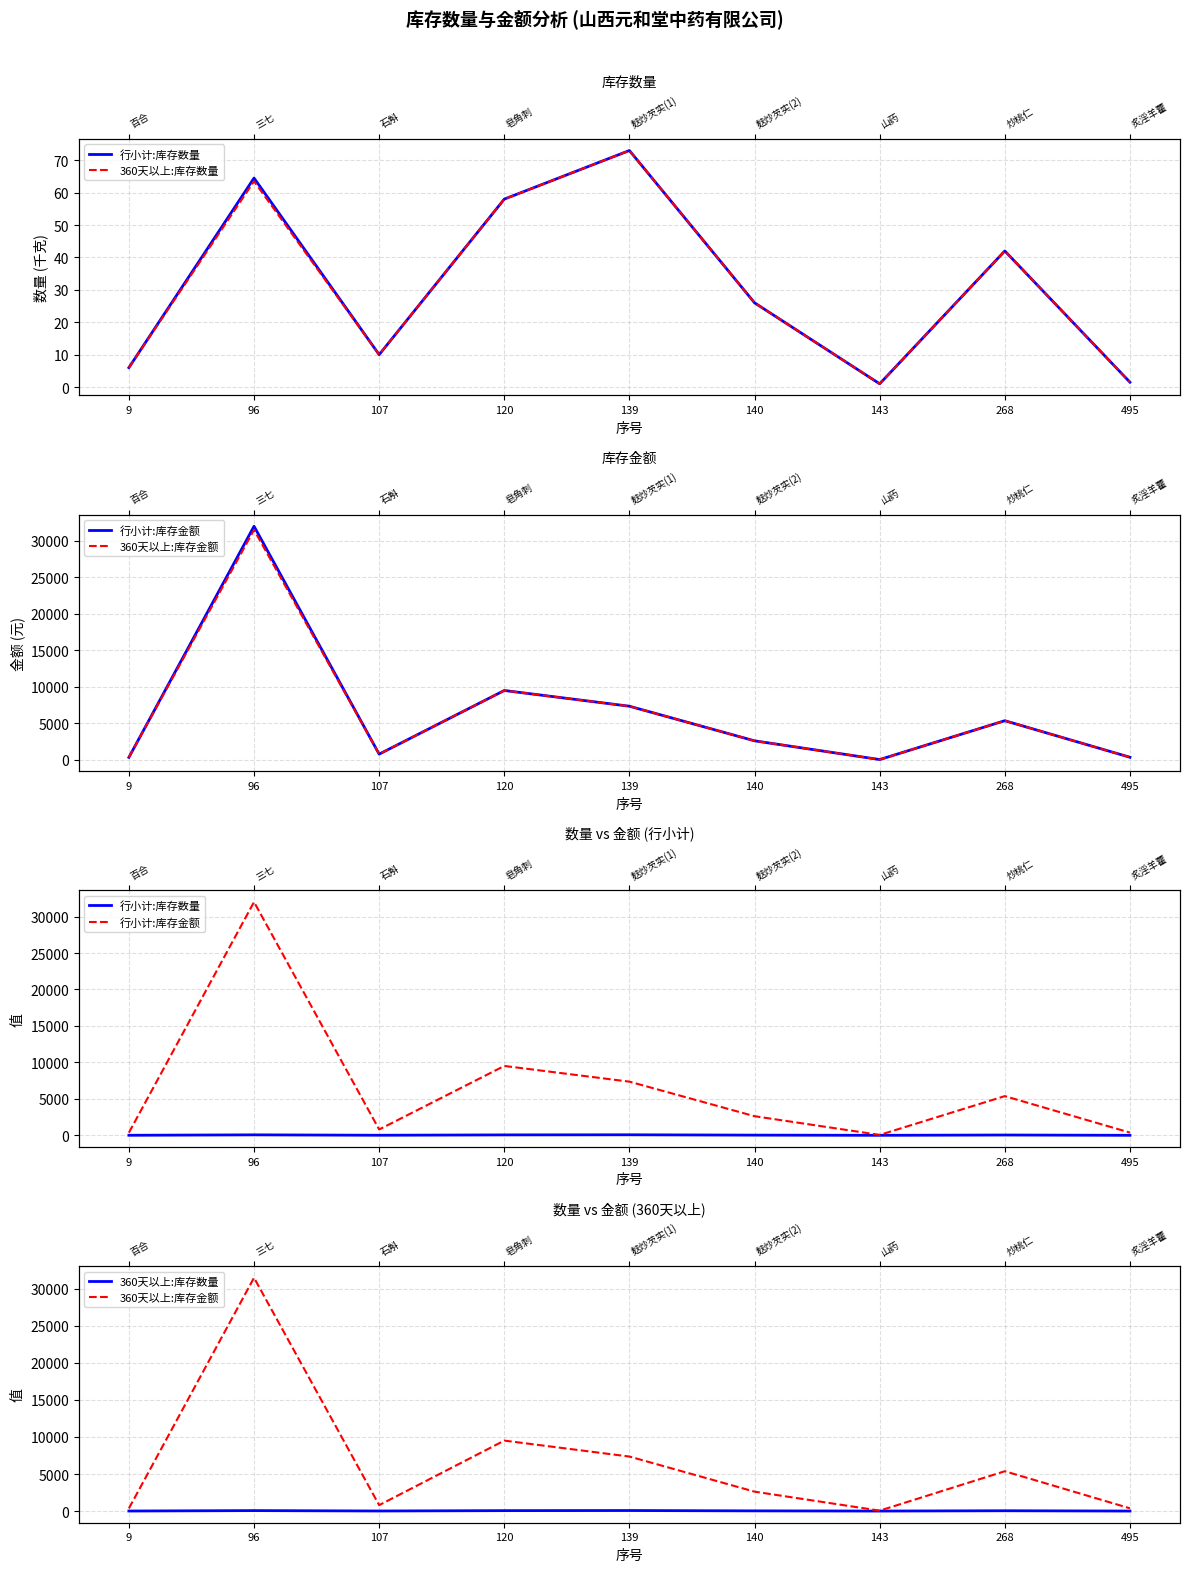

How many series are shown in this chart?

4